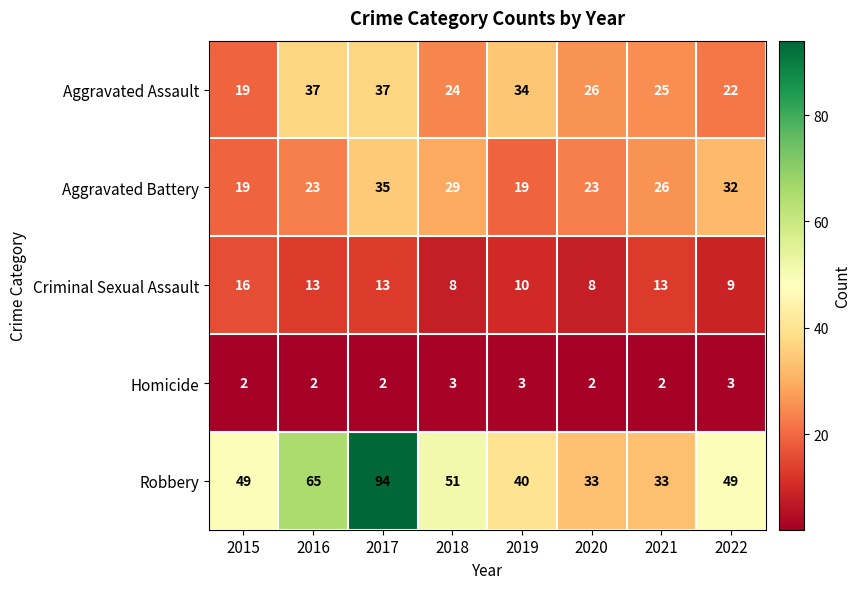

Which series has the largest range (max minus min)?

Robbery